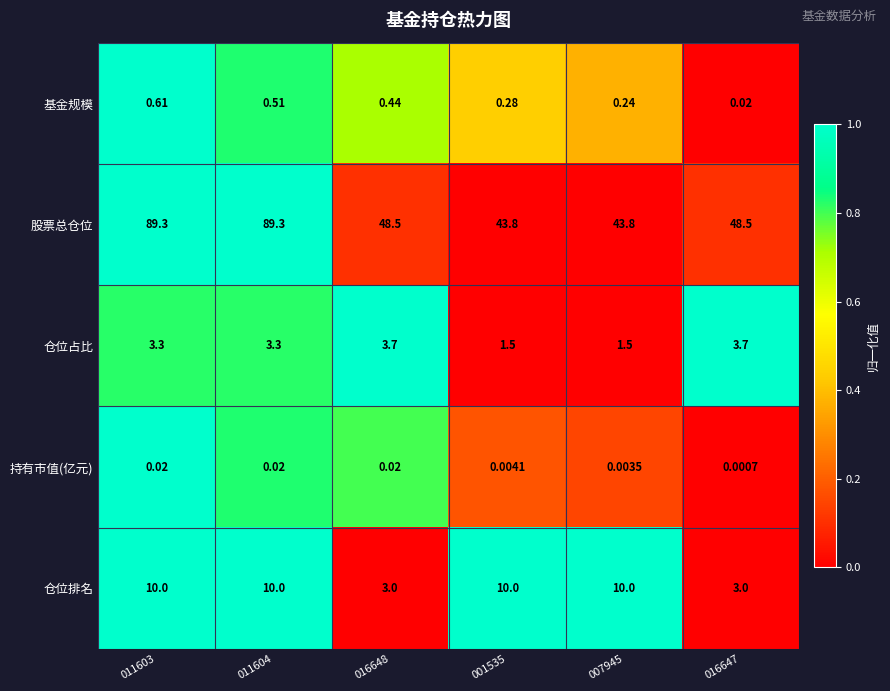

Which series has the largest total across all categories?

股票总仓位